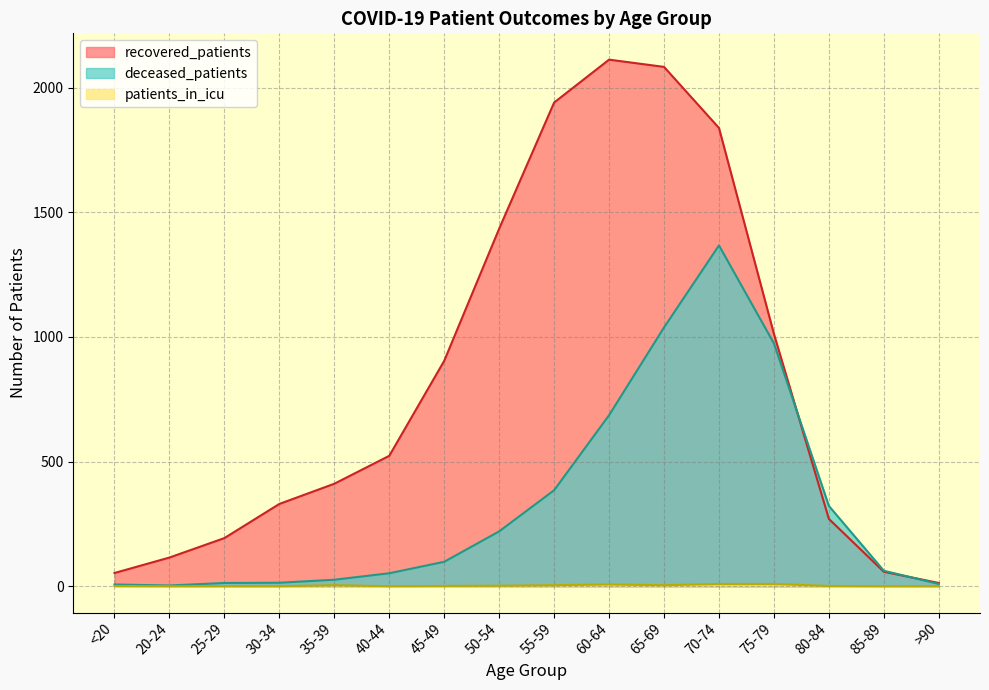

What is the sum of the deceased_patients values at 40-44 and 80-84?

374